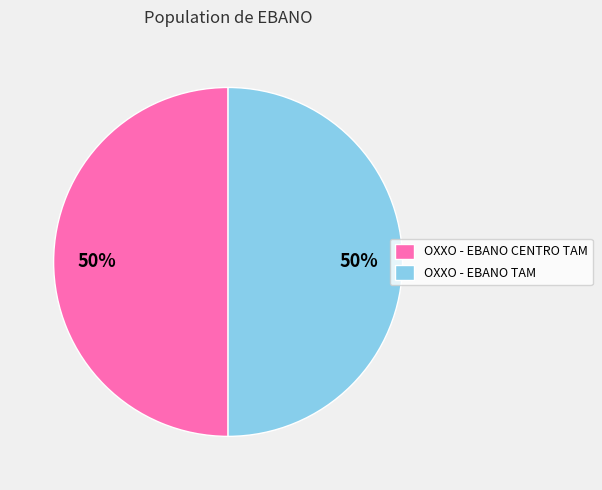

To the nearest percent, what is the average slice percentage?

50%